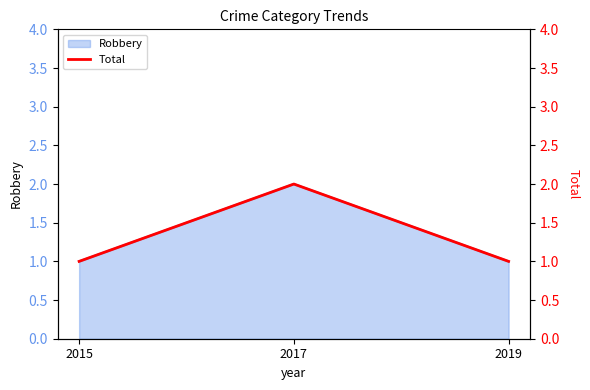

Rank the categories by value from lowest to highest.

2015, 2019, 2017